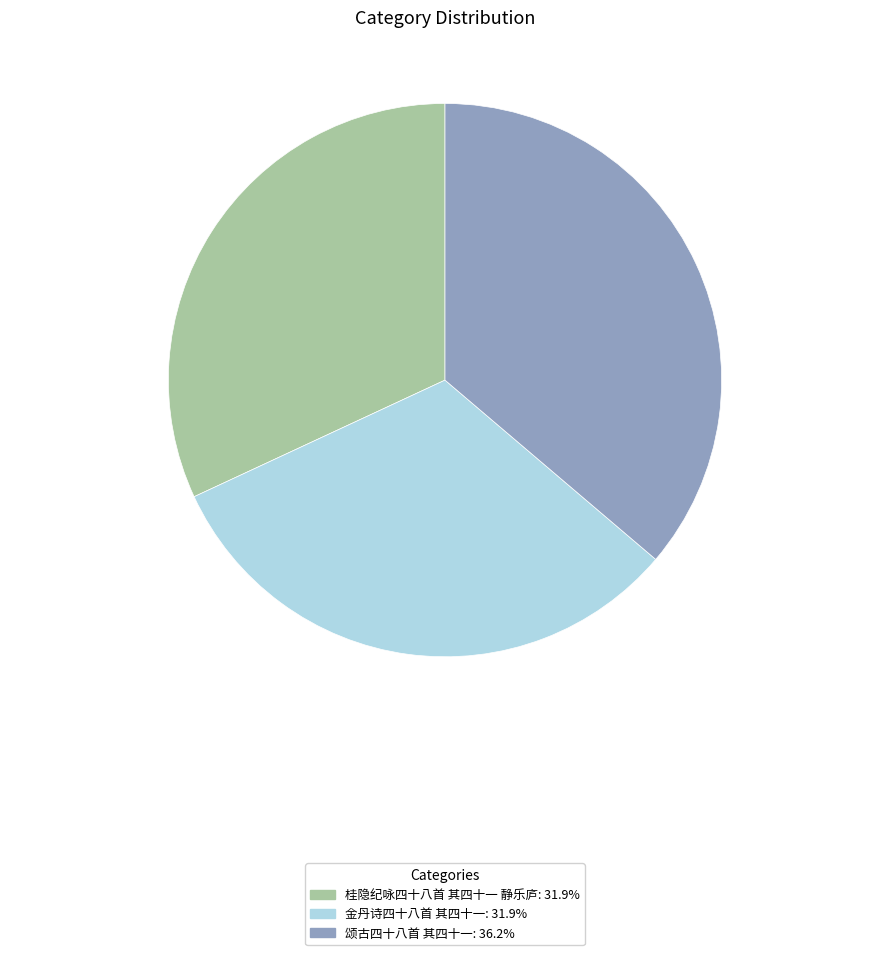

Count the number of slices in the pie.

3